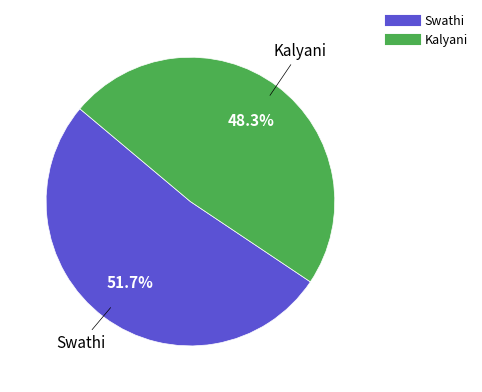

Count the number of slices in the pie.

2